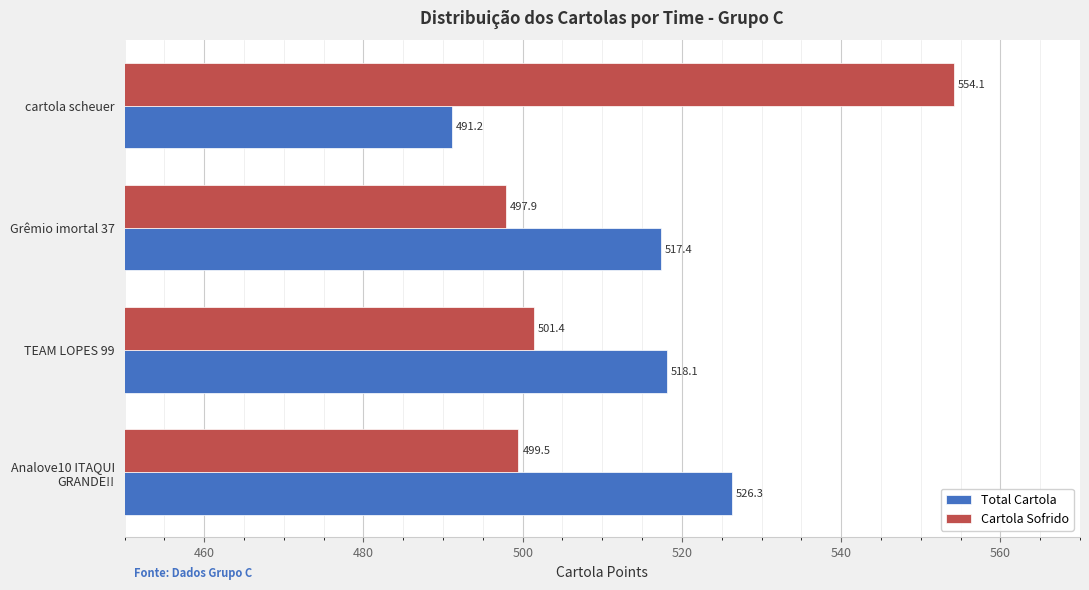

What are all the series names shown in the legend?

Total Cartola, Cartola Sofrido